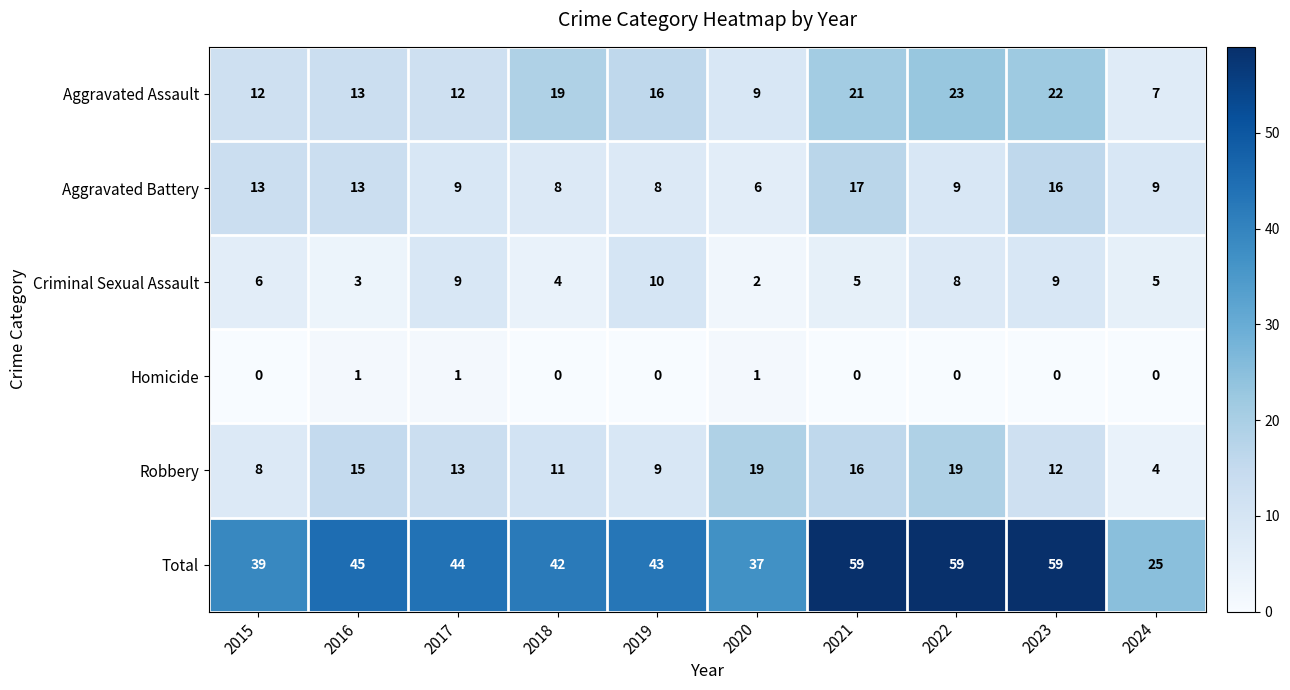

What is the sum of all Total values?

452